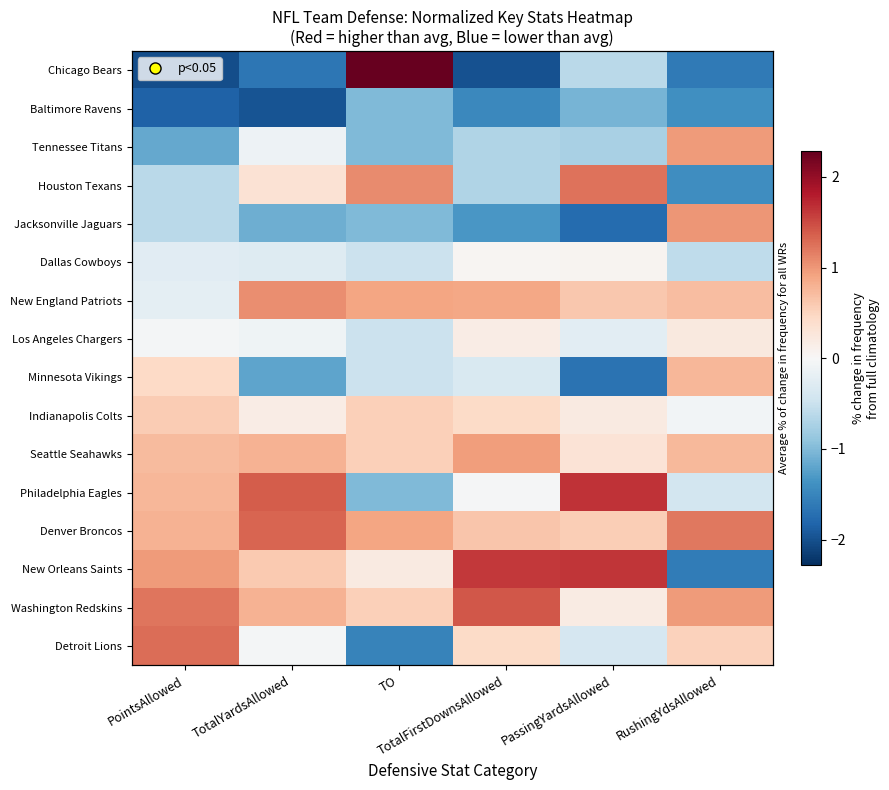

Which series has the largest range (max minus min)?

Chicago Bears